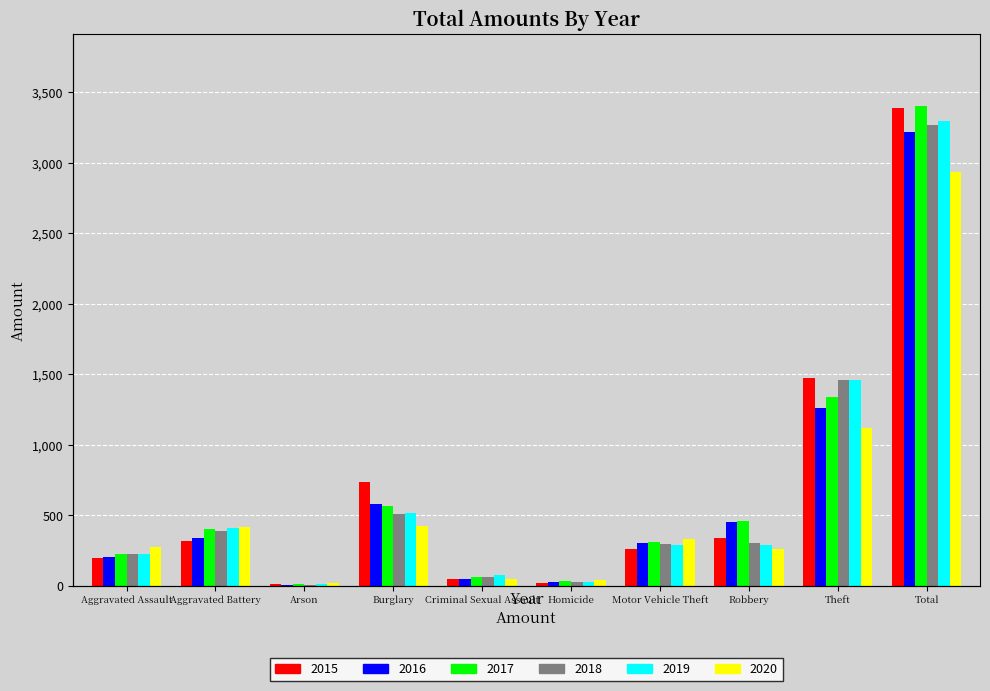

What is the label of the 2nd bar from the right?

Theft